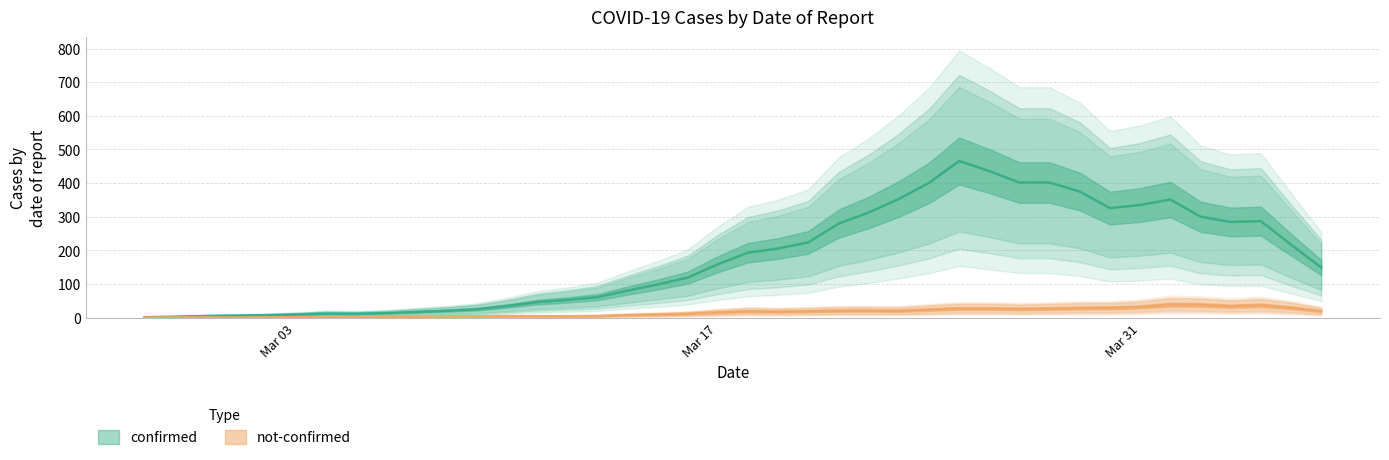

At which label does confirmed reach its minimum?

2020-02-29